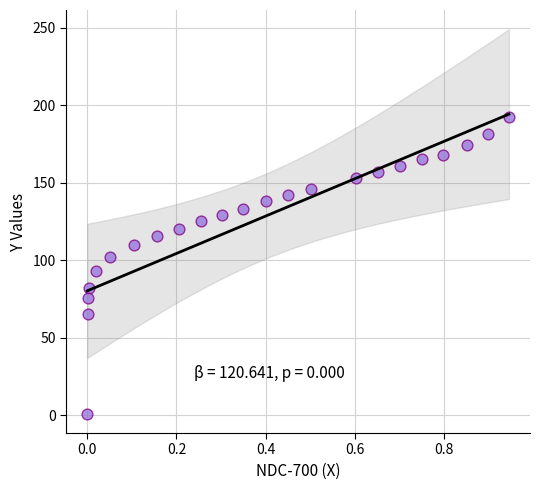

What is the range of X values (max minus min)?

0.9